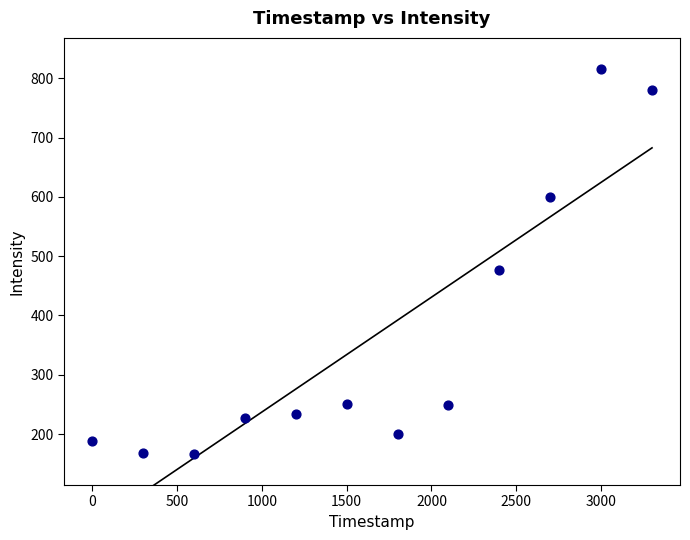

What Y value in the scatter plot is closest to 491?

476.3